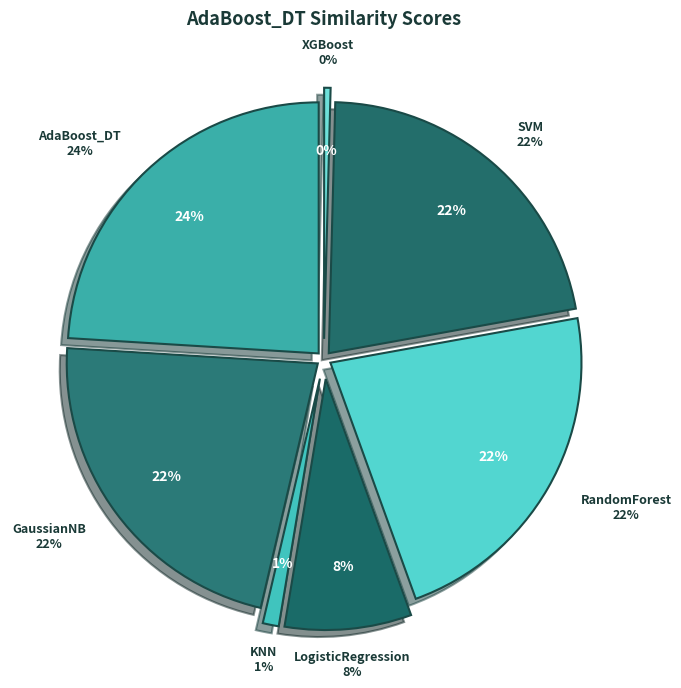

How many segments does this pie chart have?

7